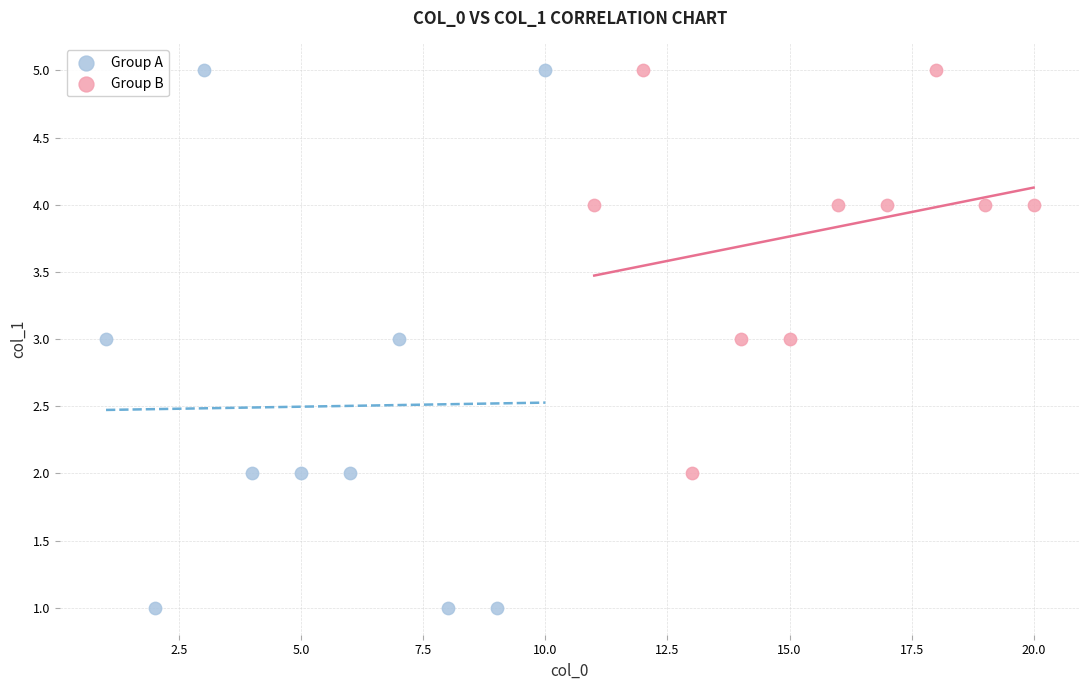

Which series has the widest spread of Y values?

Group A